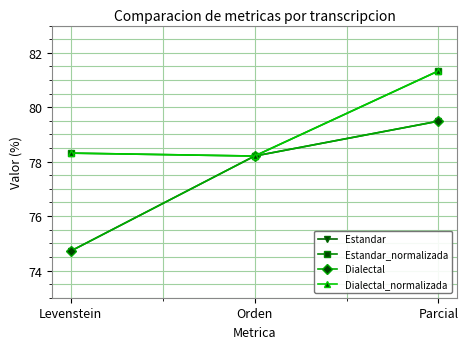

Reading right to left, list all the values displayed in this chart.

Estandar: Parcial=79.5	Orden=78.2	Levenstein=74.7
Estandar_normalizada: Parcial=81.3	Orden=78.2	Levenstein=78.3
Dialectal: Parcial=79.5	Orden=78.2	Levenstein=74.7
Dialectal_normalizada: Parcial=81.3	Orden=78.2	Levenstein=78.3